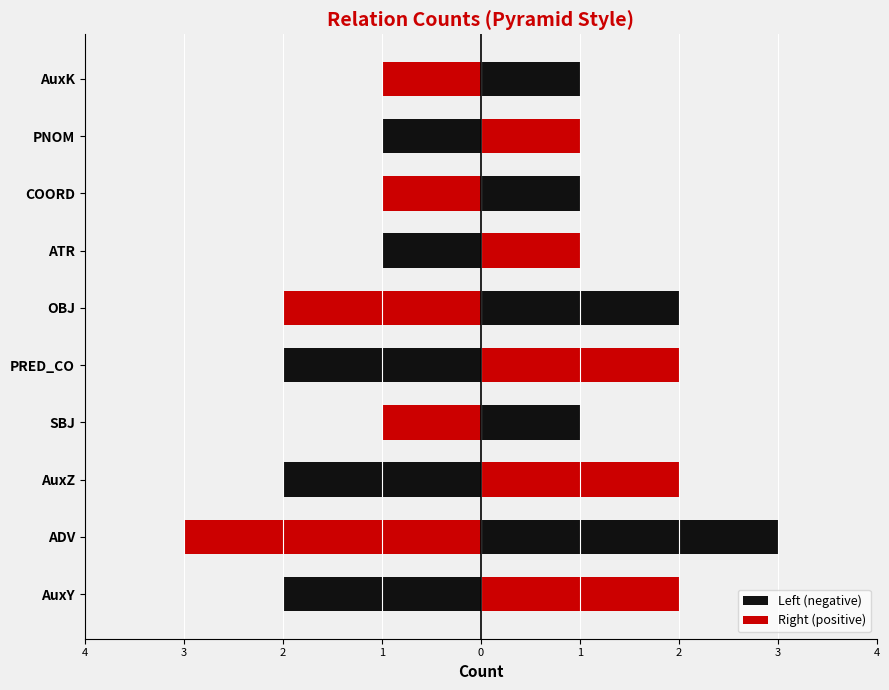

Reading right to left, list all the values displayed in this chart.

Left (negative): -1	-1	-1	-1	-2	-2	-1	-2	-3	-2
Right (positive): 1	1	1	1	2	2	1	2	3	2